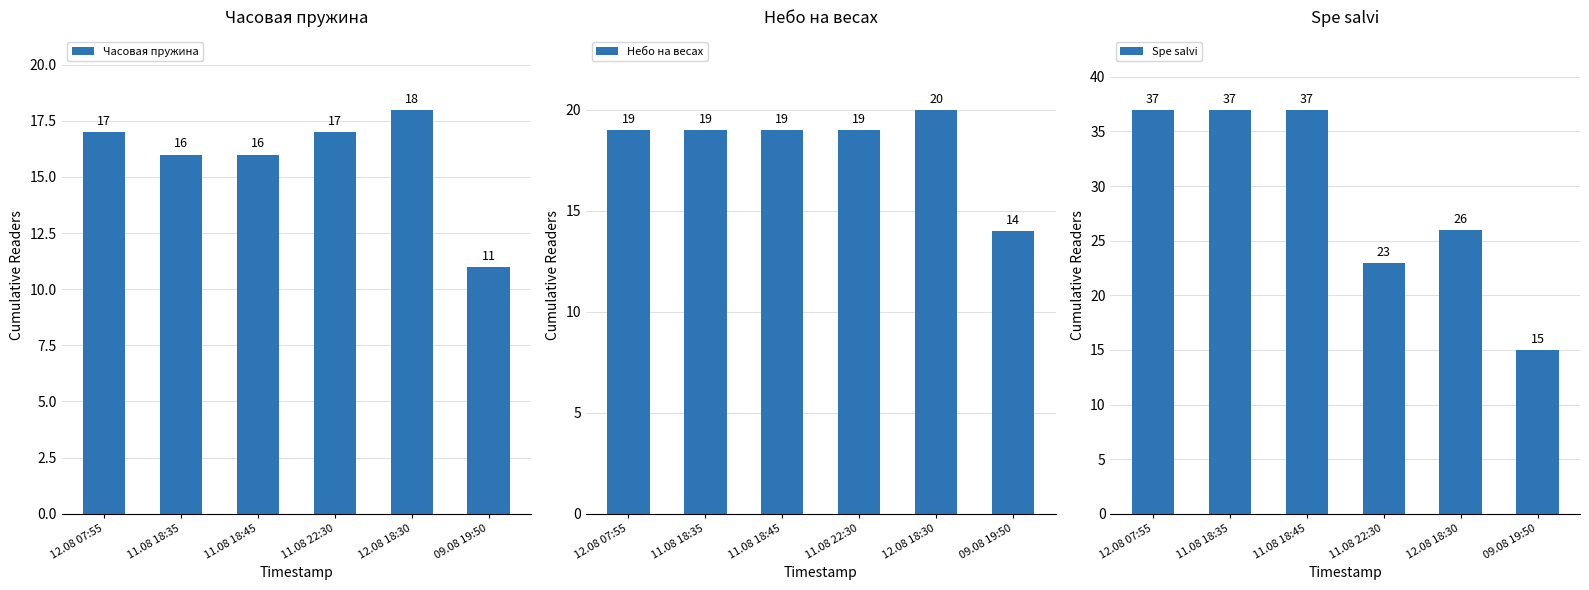

Where is Часовая пружина nearest to the value 14?

11.08 18:35